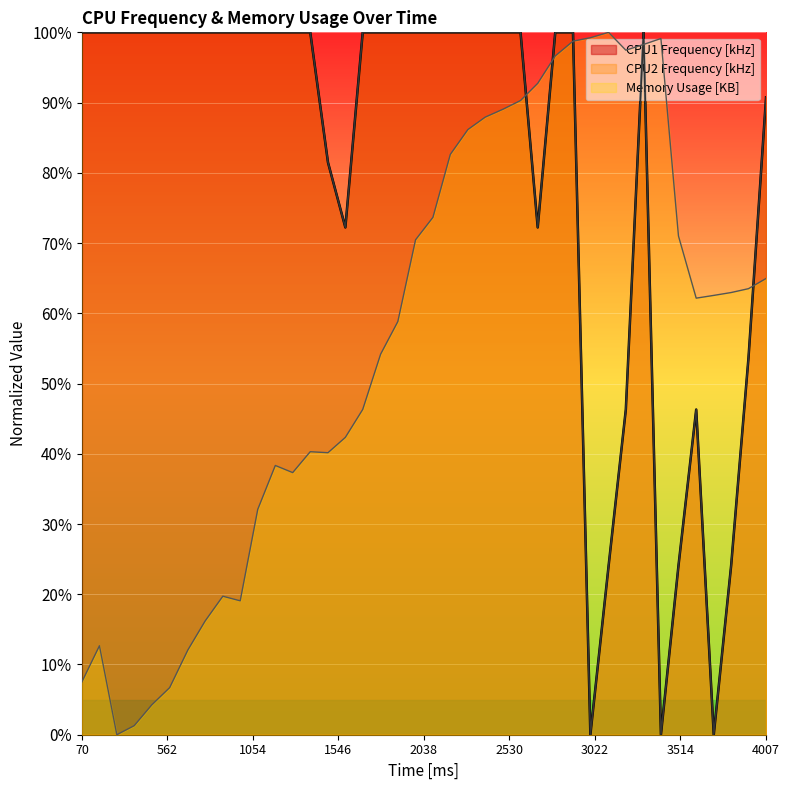

Does the chart display data point markers on the line(s)?

No